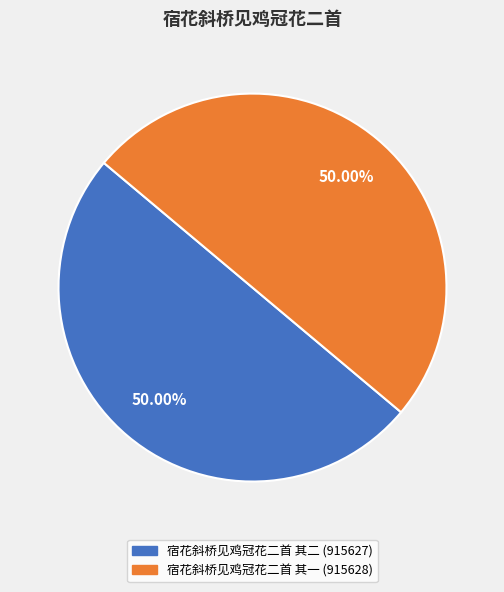

Combined, what portion of the pie is 宿花斜桥见鸡冠花二首 其一 and 宿花斜桥见鸡冠花二首 其二?

100.0%